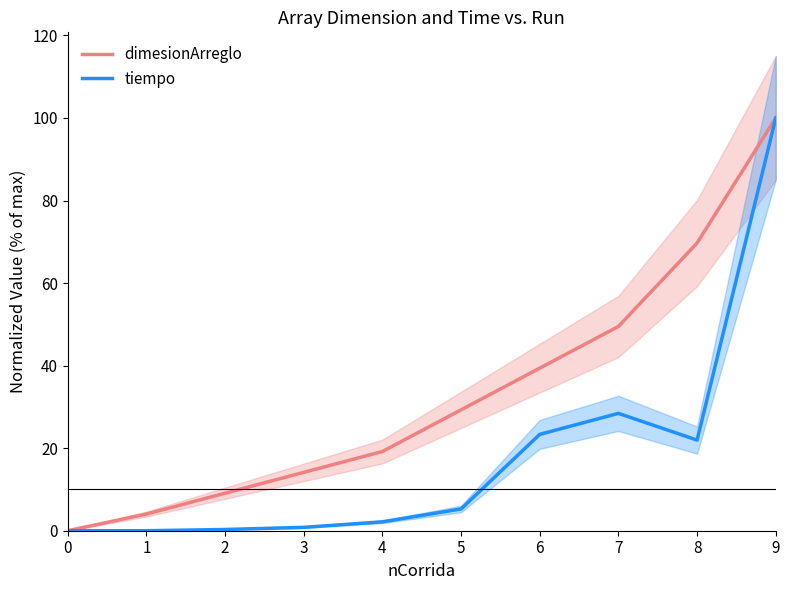

What is the average value of the tiempo series?

18.2